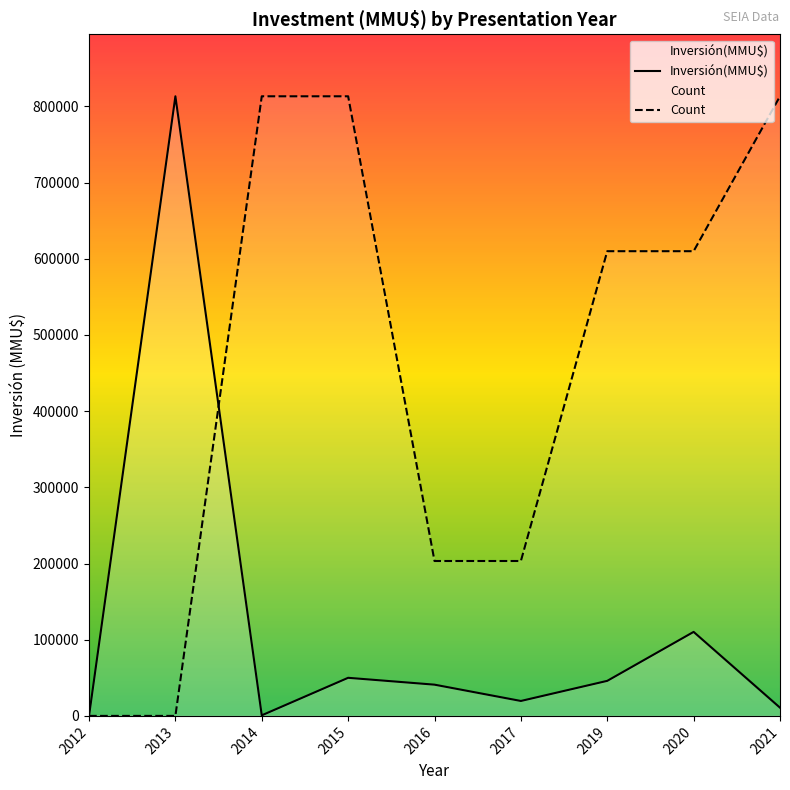

True or false: Count has more than 1 interior local peaks.

False